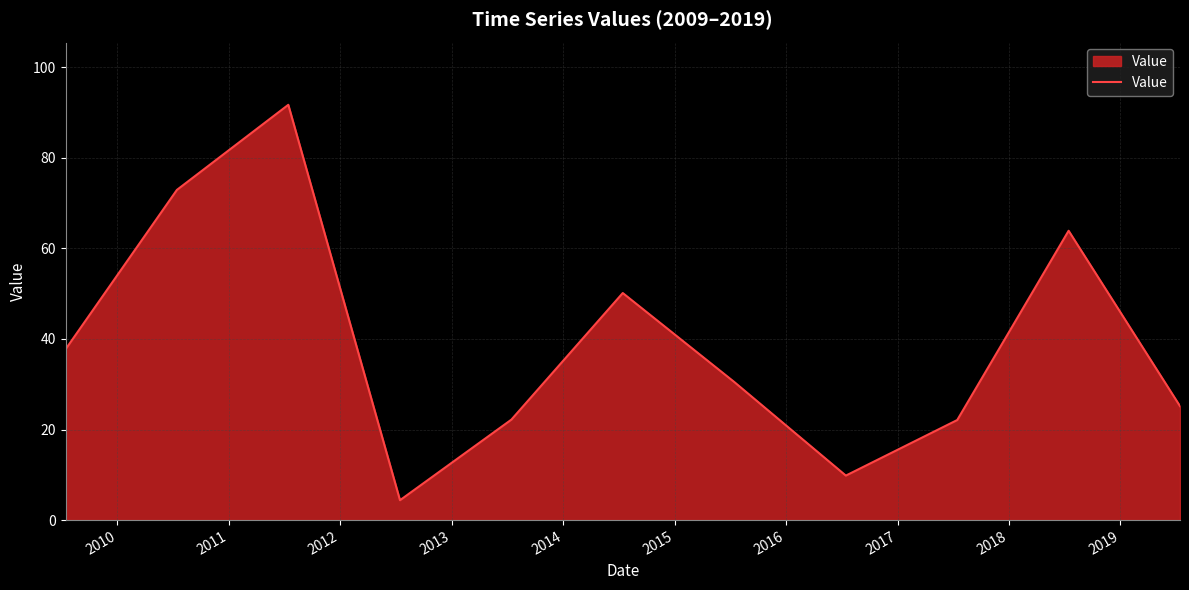

What is the smallest value displayed?

4.4